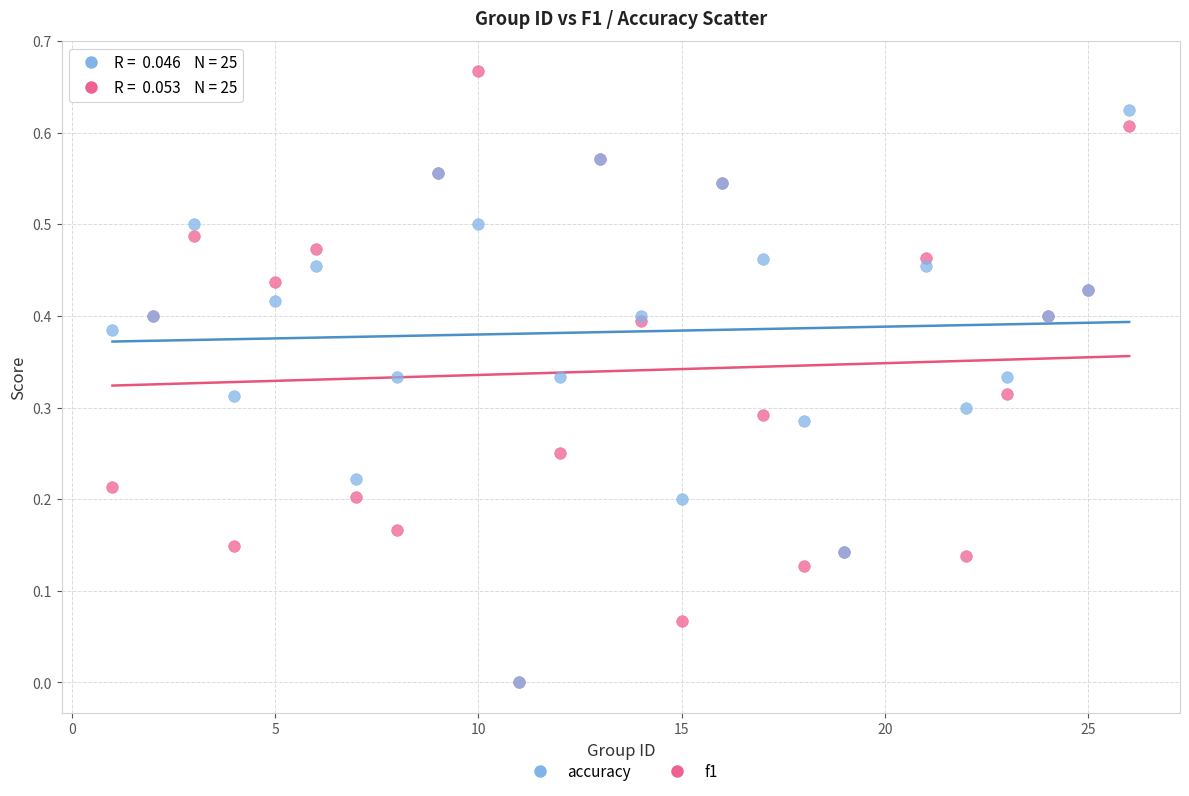

Which series contains the highest Y value?

f1